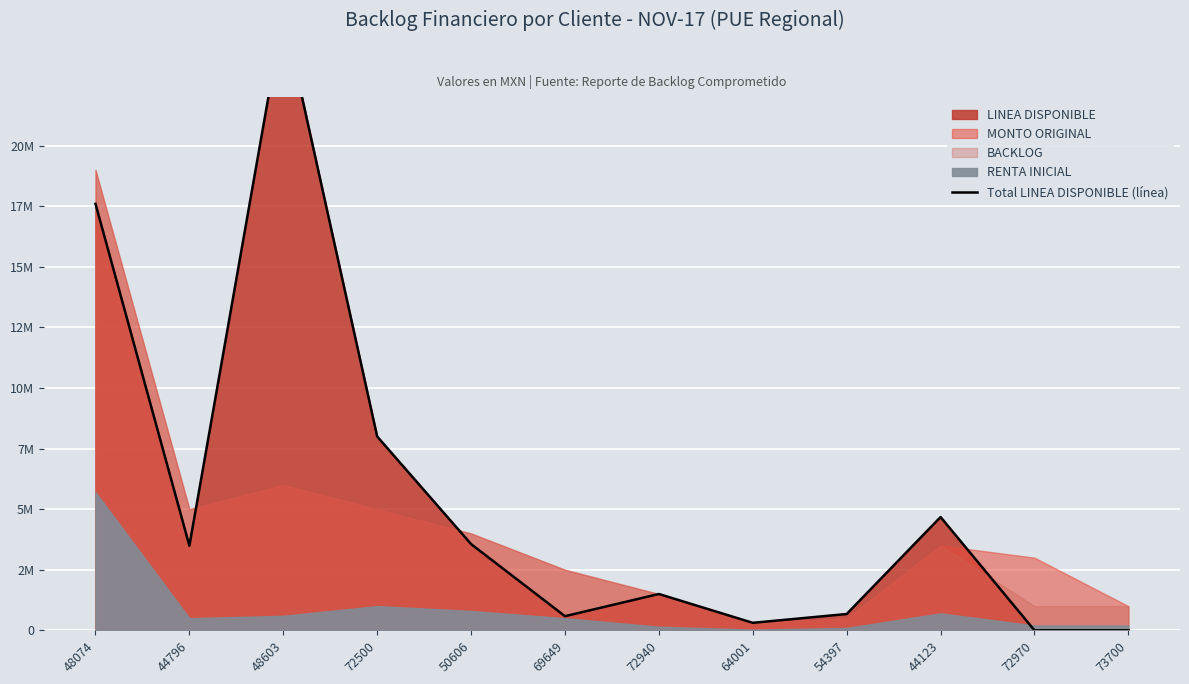

How many points are lower than both their immediate neighbors (excluding endpoints)?

3